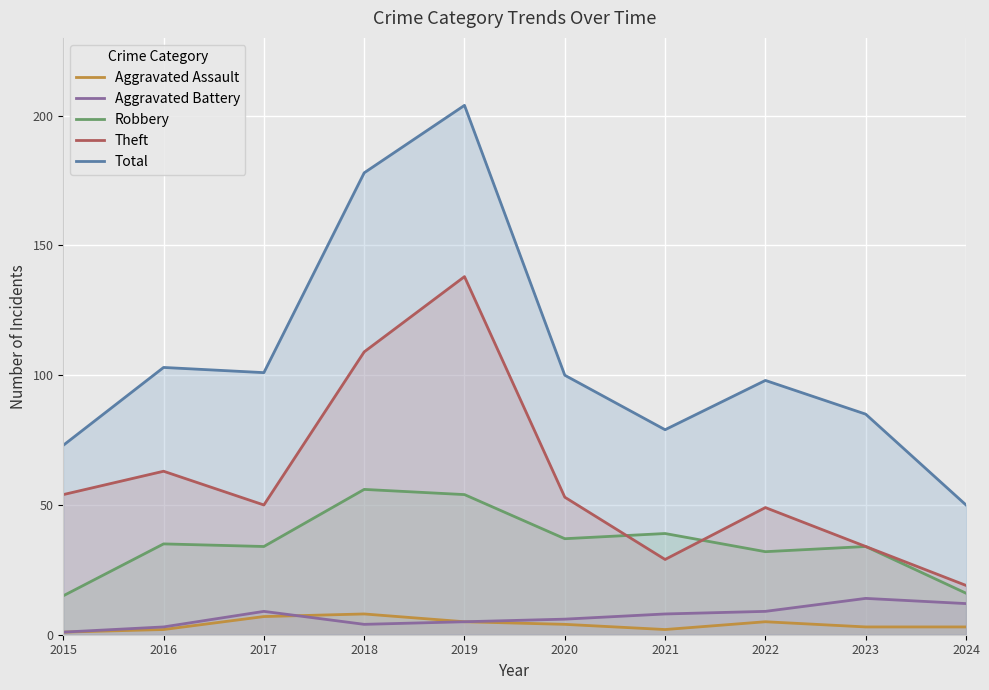

How many data points in Robbery are less than 35?

5